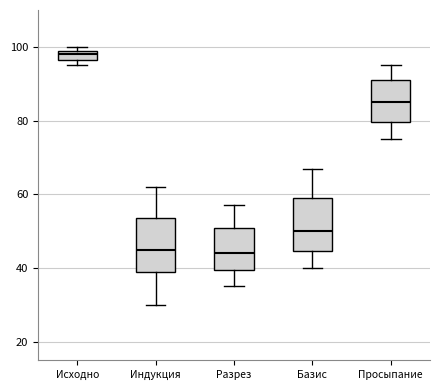

Which box has the highest median line?

Исходно